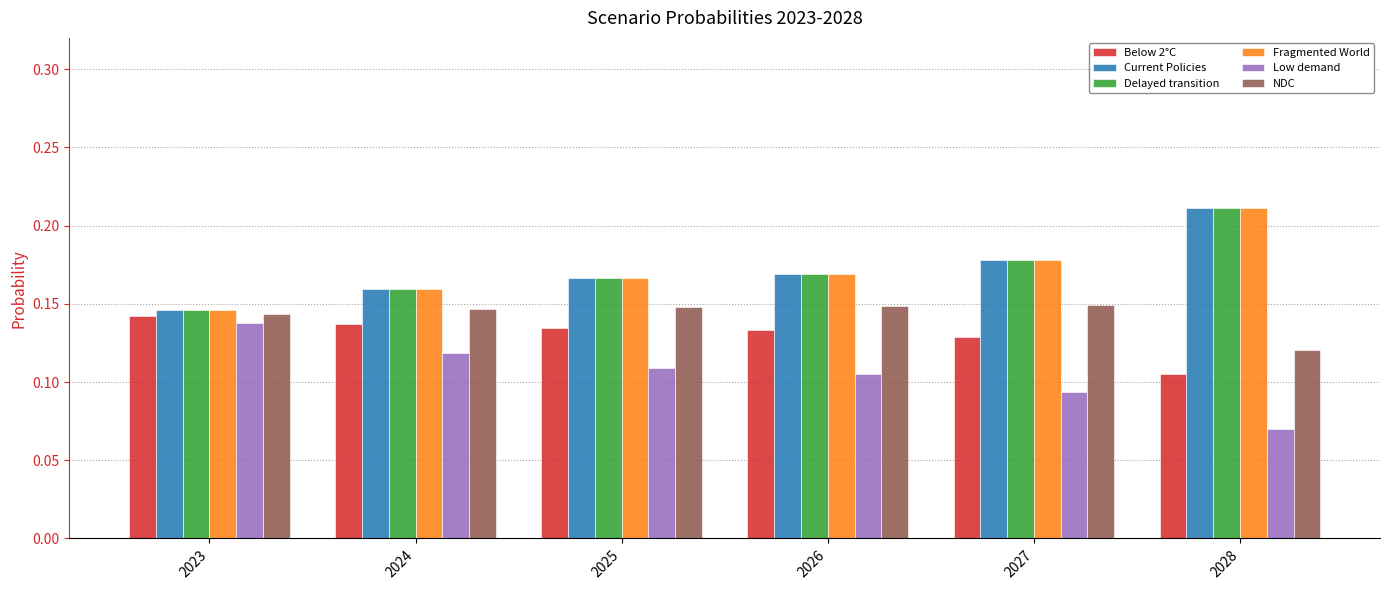

At which category is the sum across all series the highest?

2028